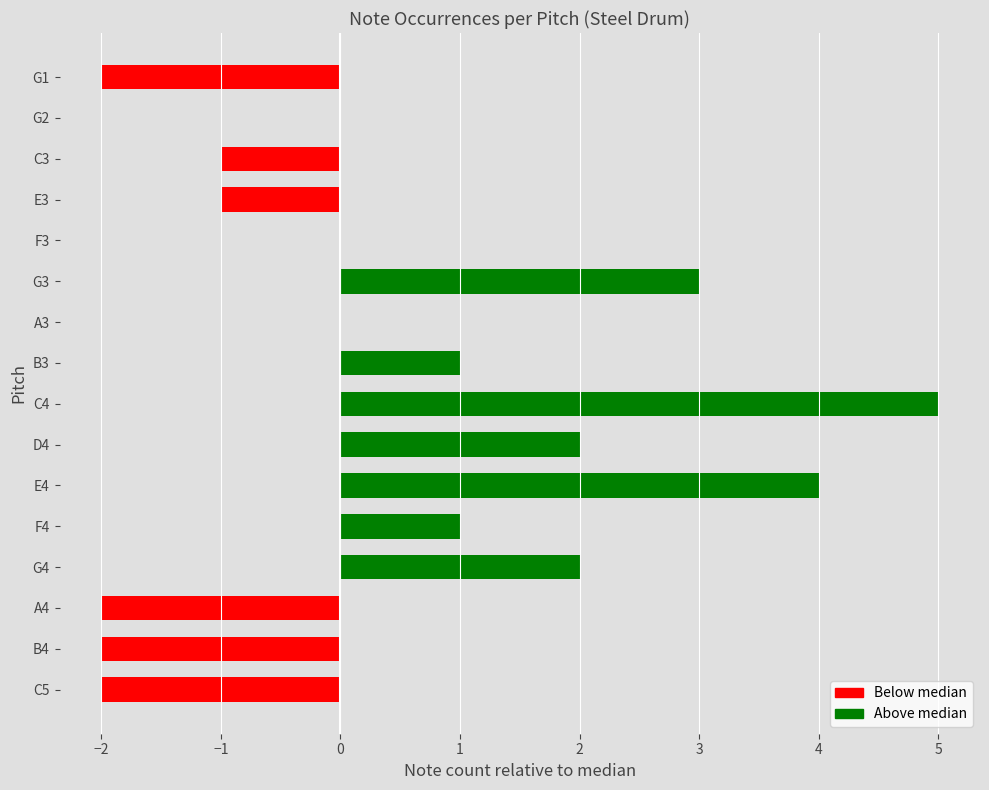

How many values are above zero?

7